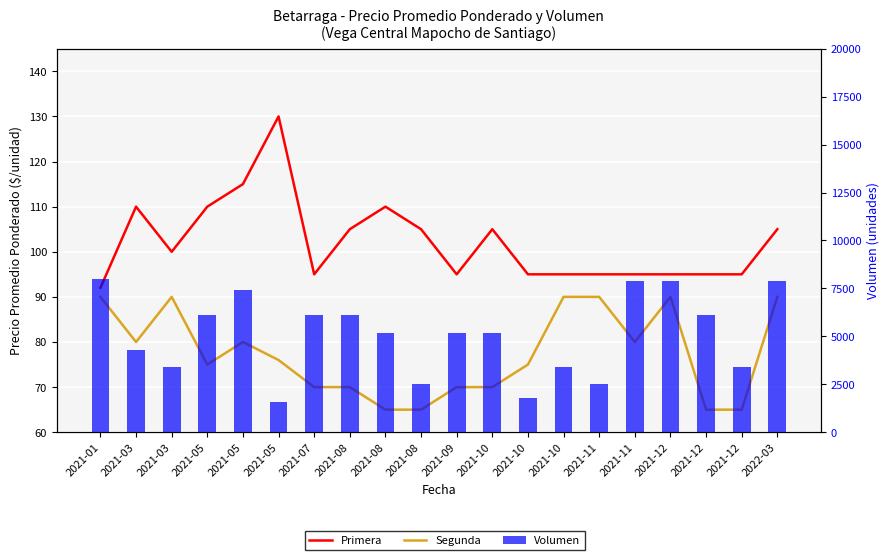

Which series has the widest spread of values?

Volumen